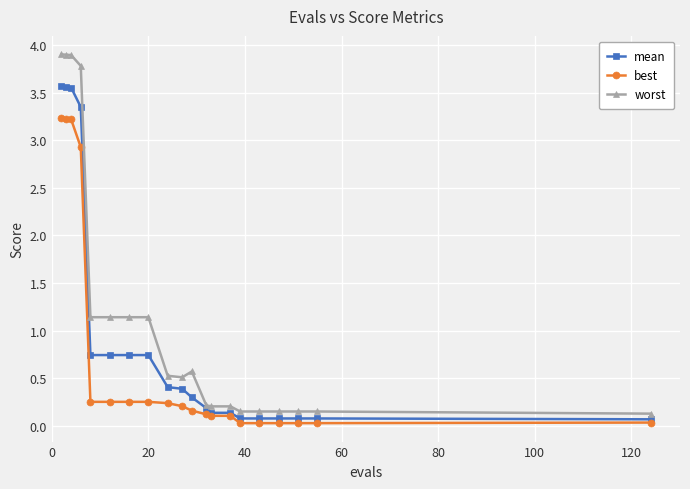

At how many categories does at least one series exceed 0?

20